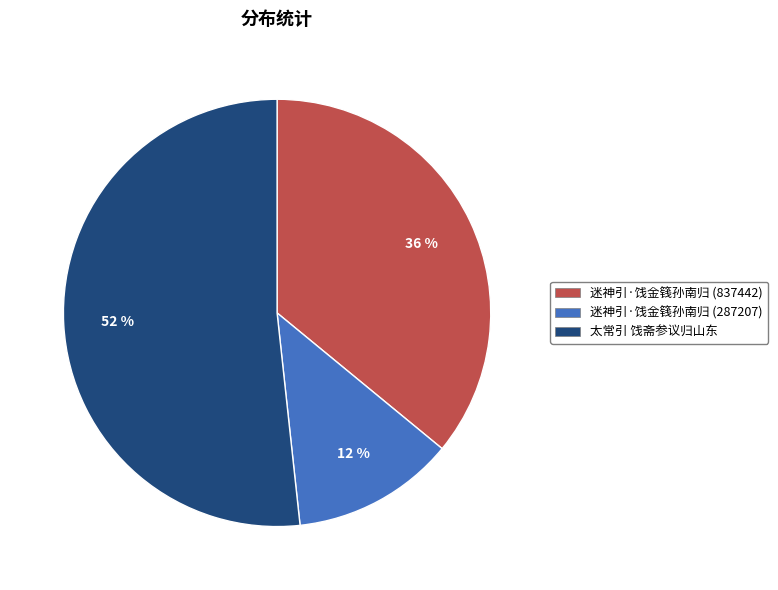

What is the majority slice?

太常引 饯斋参议归山东